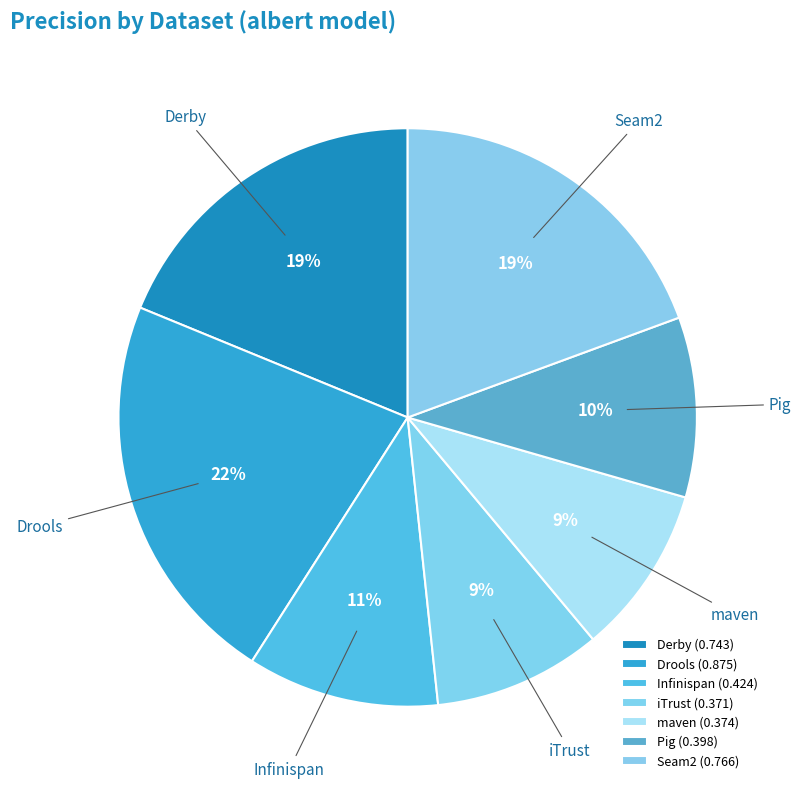

Which slice is the largest?

Drools